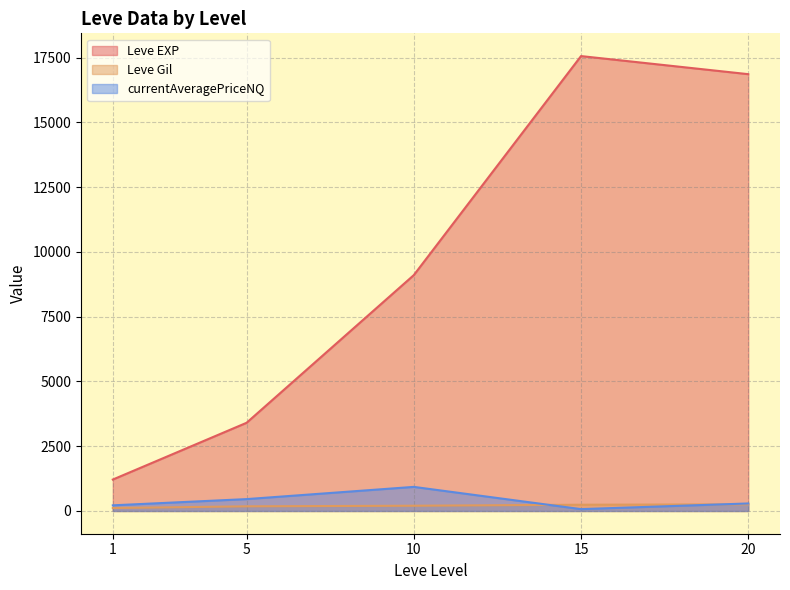

The value of Leve EXP at 1 is 396.6. True or false?

False